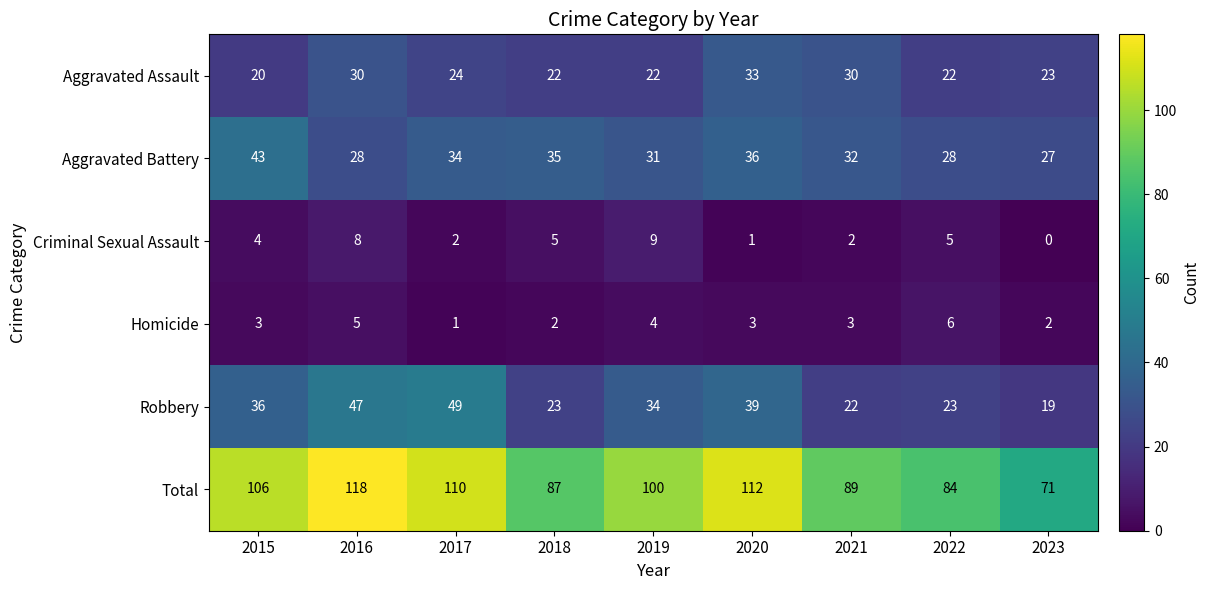

At how many categories does at least one series exceed 58?

9